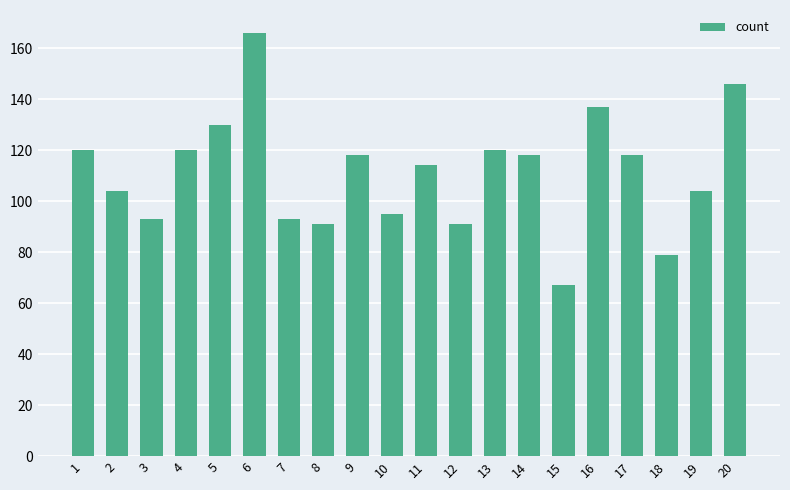

Reading left to right, extract all data points from this chart.

1=120	2=104	3=93	4=120	5=130	6=166	7=93	8=91	9=118	10=95	11=114	12=91	13=120	14=118	15=67	16=137	17=118	18=79	19=104	20=146